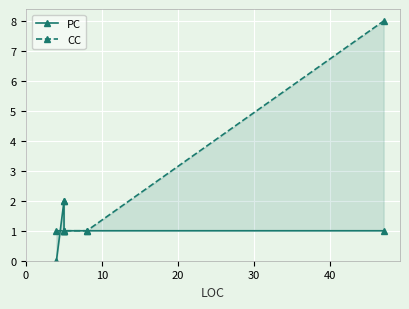

What is the maximum value shown in the chart?

8